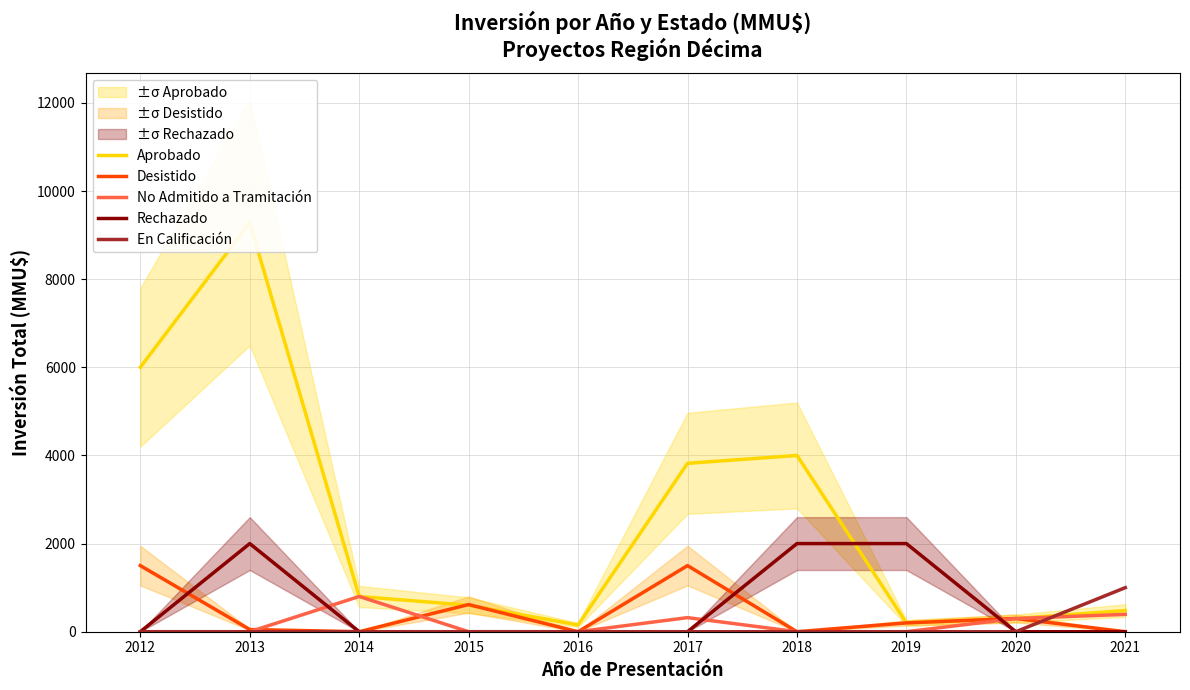

Which has a higher value, 2017 or 2019?

2017